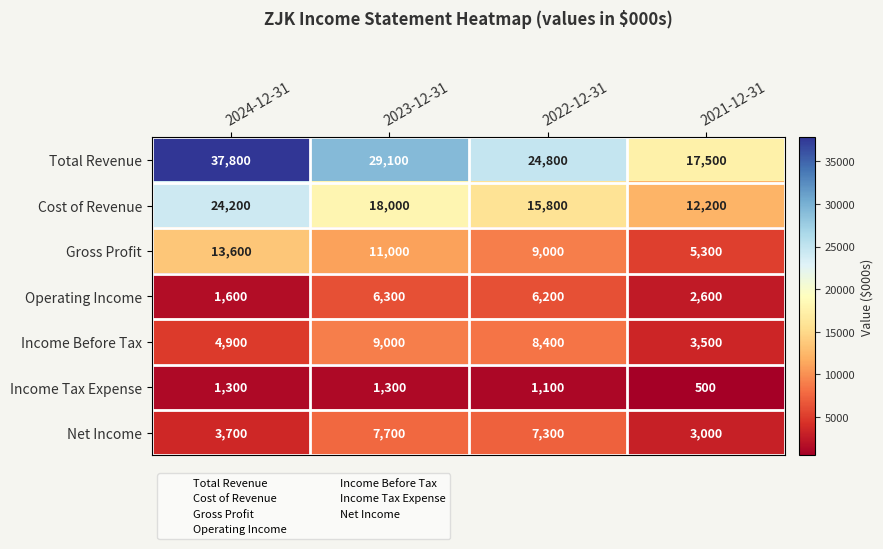

Between 2023-12-31 and 2021-12-31, which series saw the biggest shift?

Total Revenue